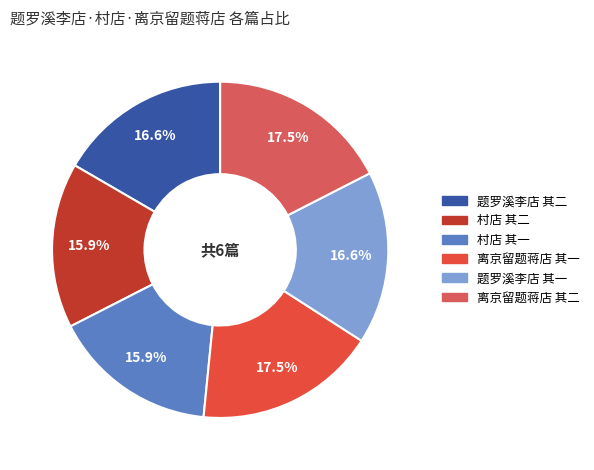

What is the total percentage of 村店 其一 and 离京留题蒋店 其一?

33.4%